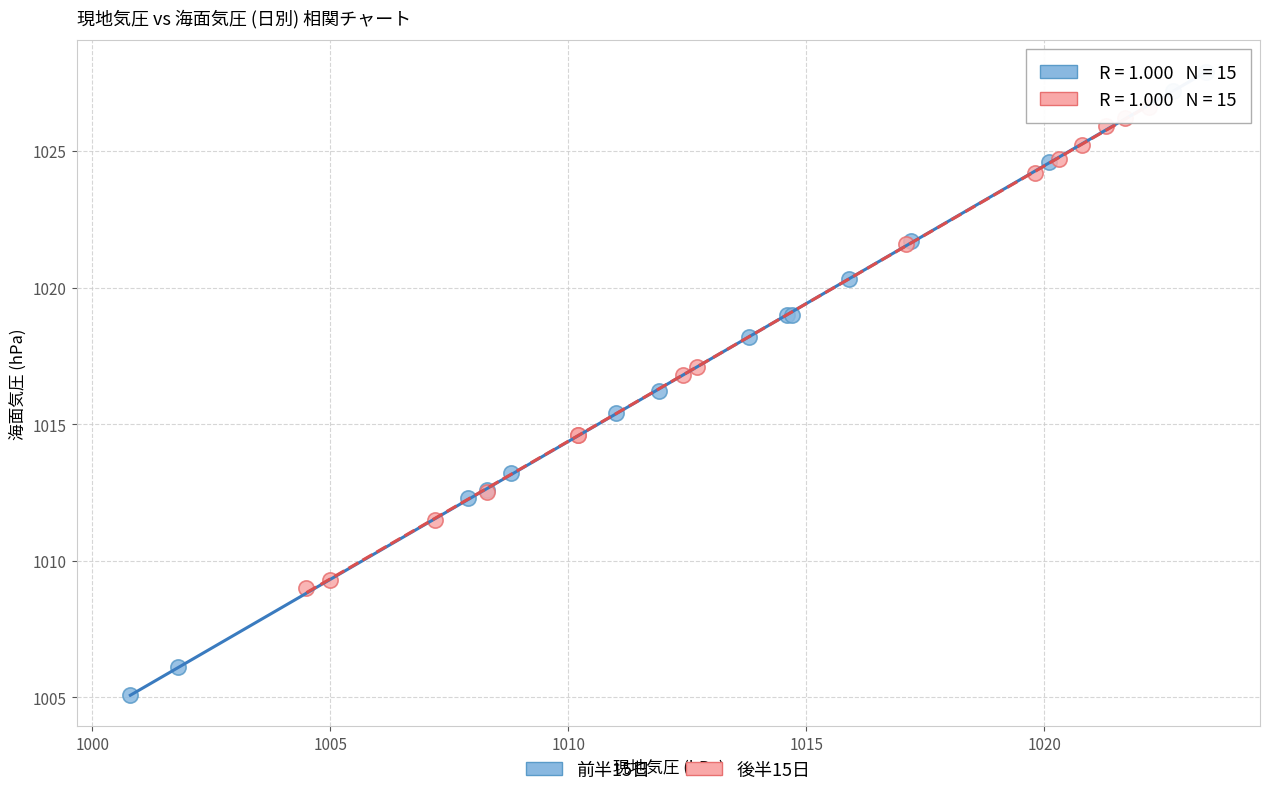

Which series contains the highest Y value?

前半15日